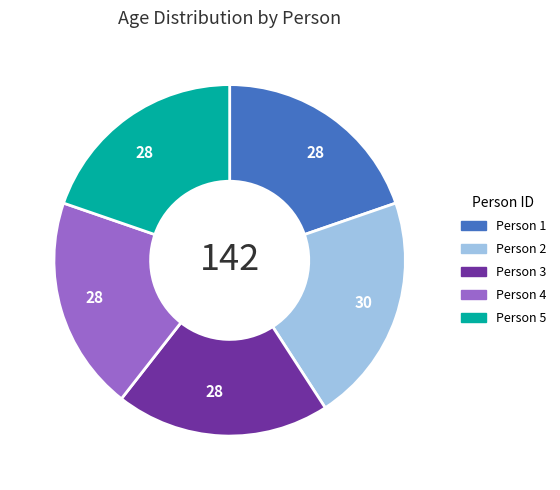

Is there a majority slice in this chart?

No